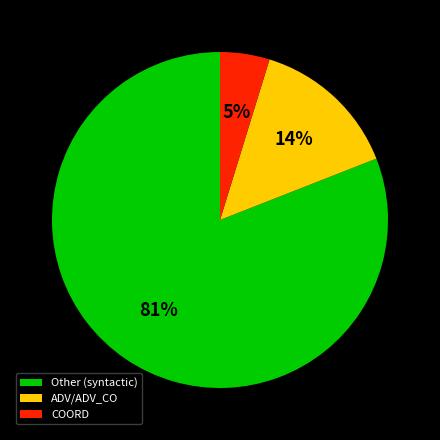

To the nearest percent, what portion does ADV/ADV_CO represent?

14%